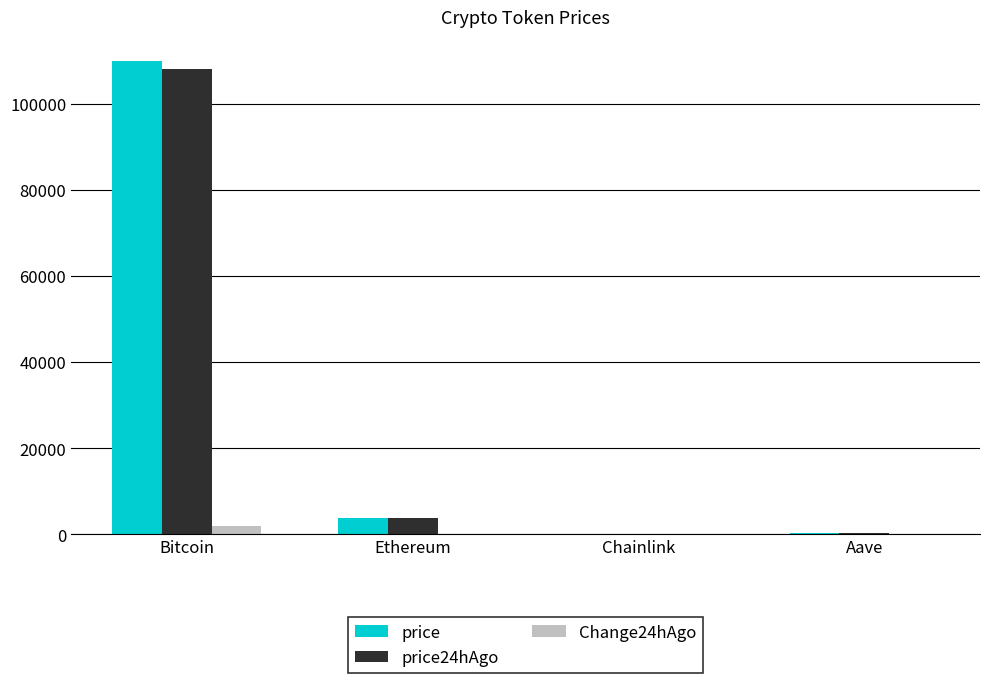

How many groups of bars are there?

4